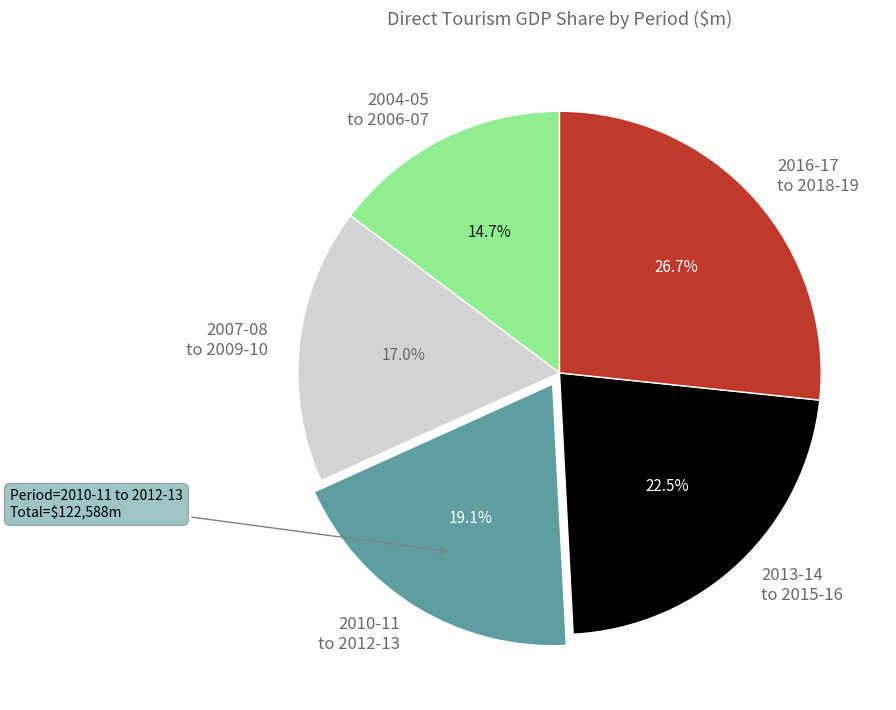

Which has a higher value, 2016-17 to 2018-19 or 2007-08 to 2009-10?

2016-17 to 2018-19